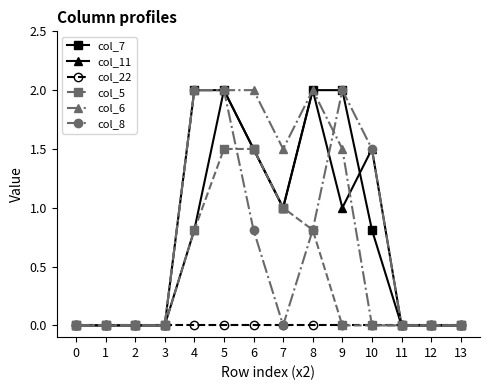

What is the greatest value displayed?

2.0